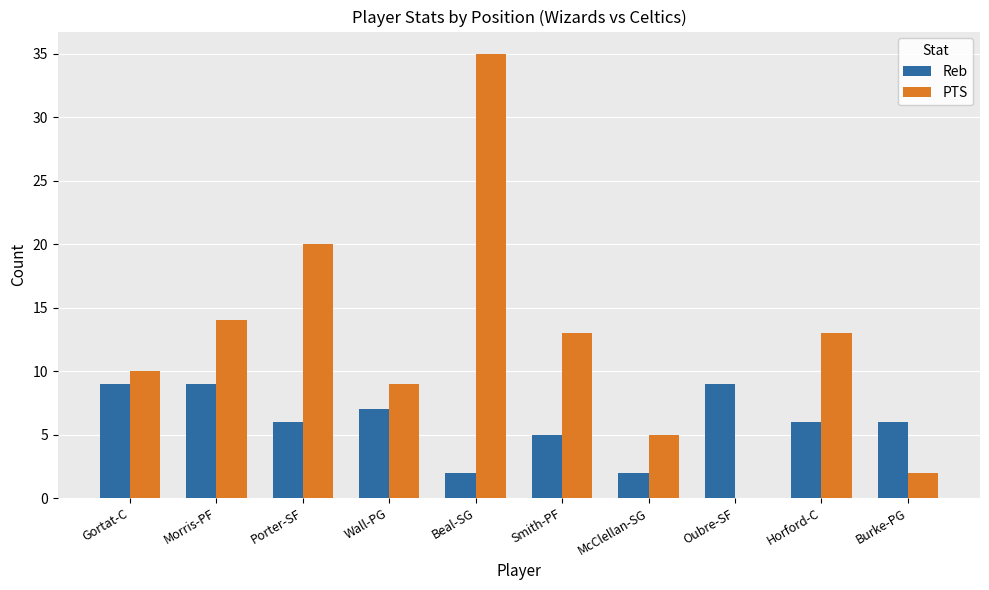

Reading left to right, transcribe all the data shown in this chart.

Reb: Gortat-C=9	Morris-PF=9	Porter-SF=6	Wall-PG=7	Beal-SG=2	Smith-PF=5	McClellan-SG=2	Oubre-SF=9	Horford-C=6	Burke-PG=6
PTS: Gortat-C=10	Morris-PF=14	Porter-SF=20	Wall-PG=9	Beal-SG=35	Smith-PF=13	McClellan-SG=5	Oubre-SF=0	Horford-C=13	Burke-PG=2